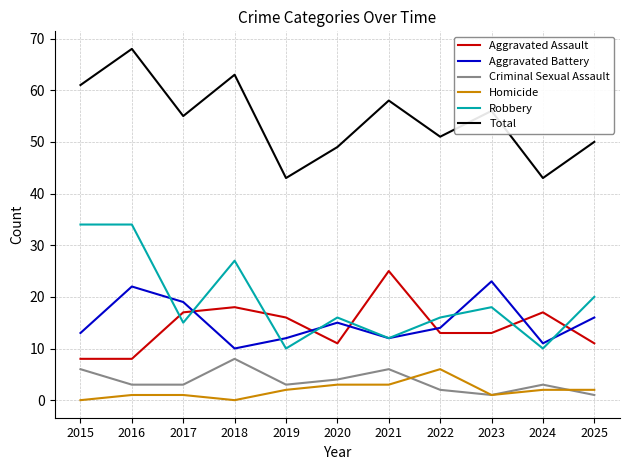

Which series changed the most between 2020 and 2021?

Aggravated Assault